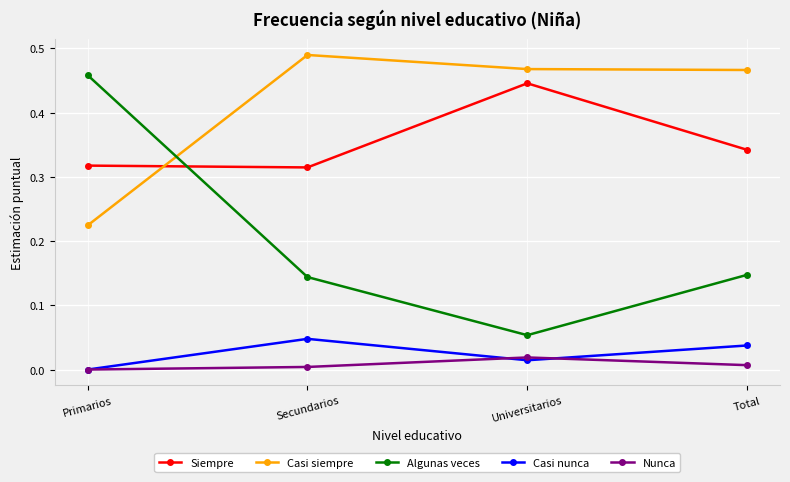

What is the label of the 3rd point from the right?

Secundarios